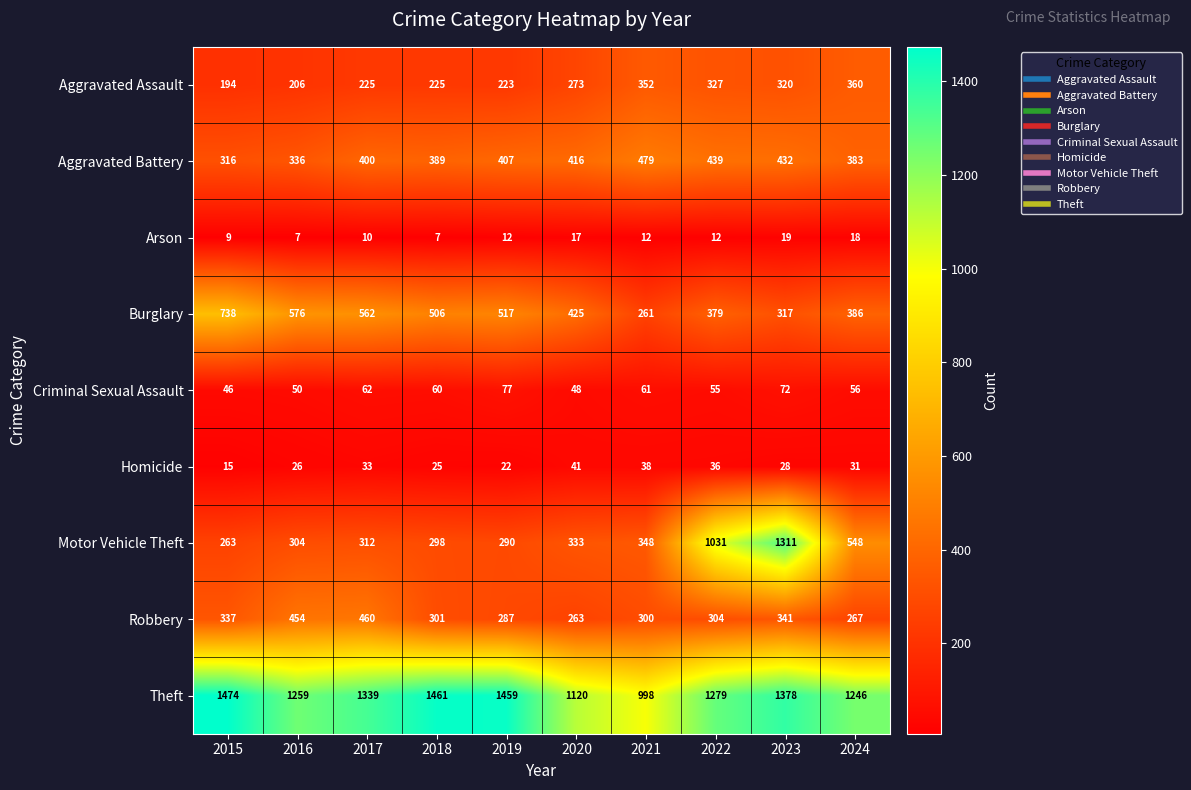

How many categories are shown in the chart?

10